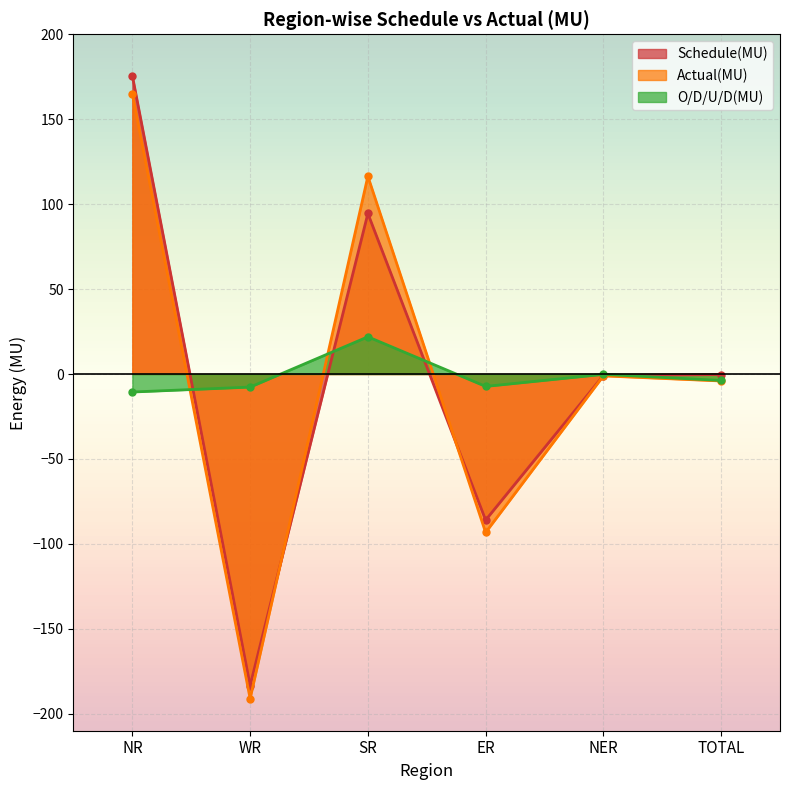

Where is the first local minimum for Actual(MU)?

WR